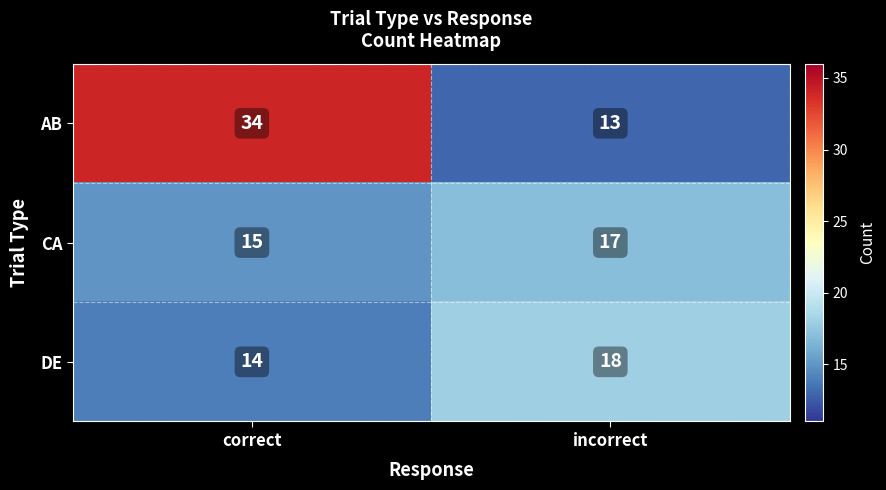

At which label is AB closest to 23?

incorrect